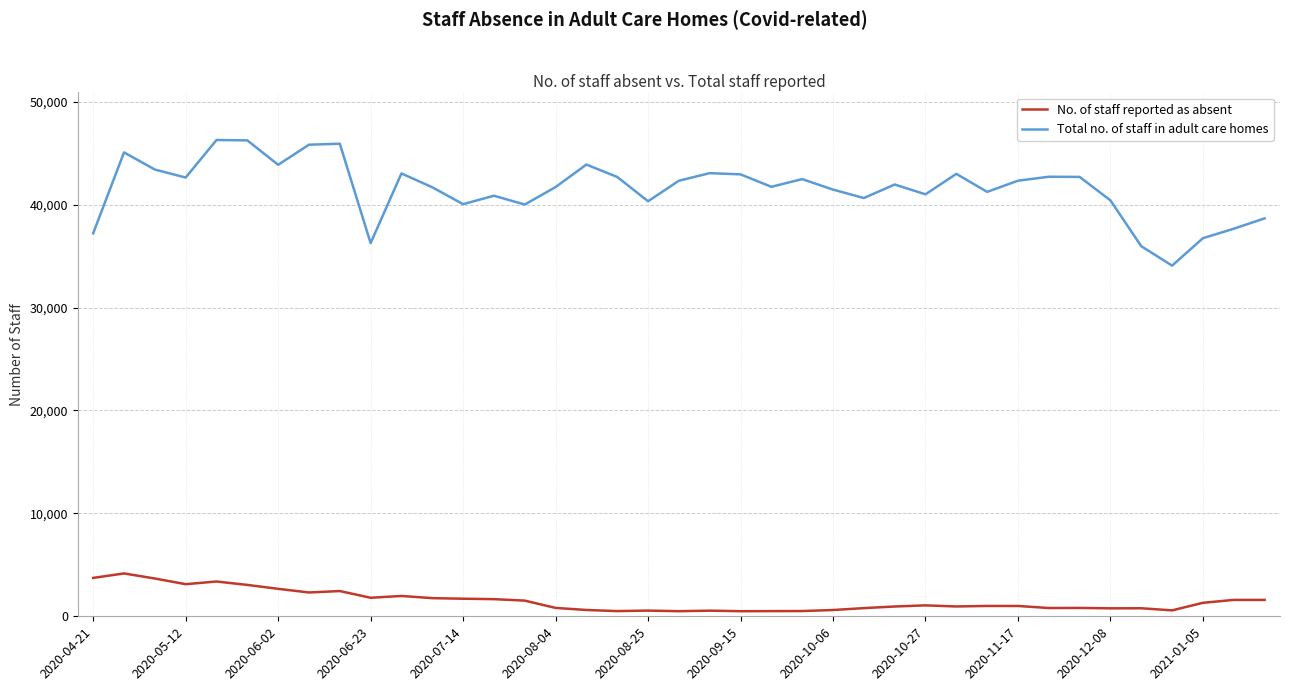

Which series has the largest range (max minus min)?

Total no. of staff in adult care homes